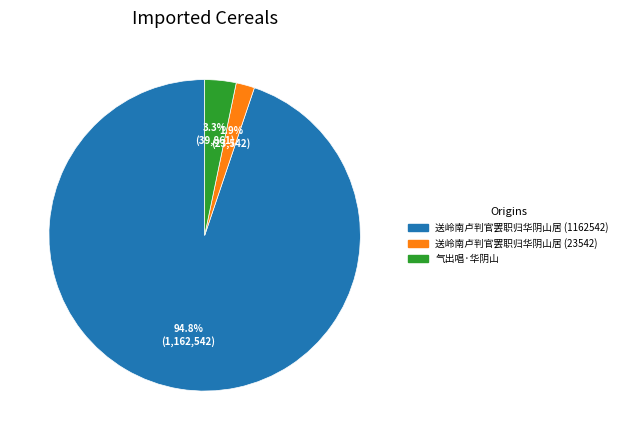

Rank the categories by value from lowest to highest.

送岭南卢判官罢职归华阴山居 (23542), 气出唱·华阴山, 送岭南卢判官罢职归华阴山居 (1162542)